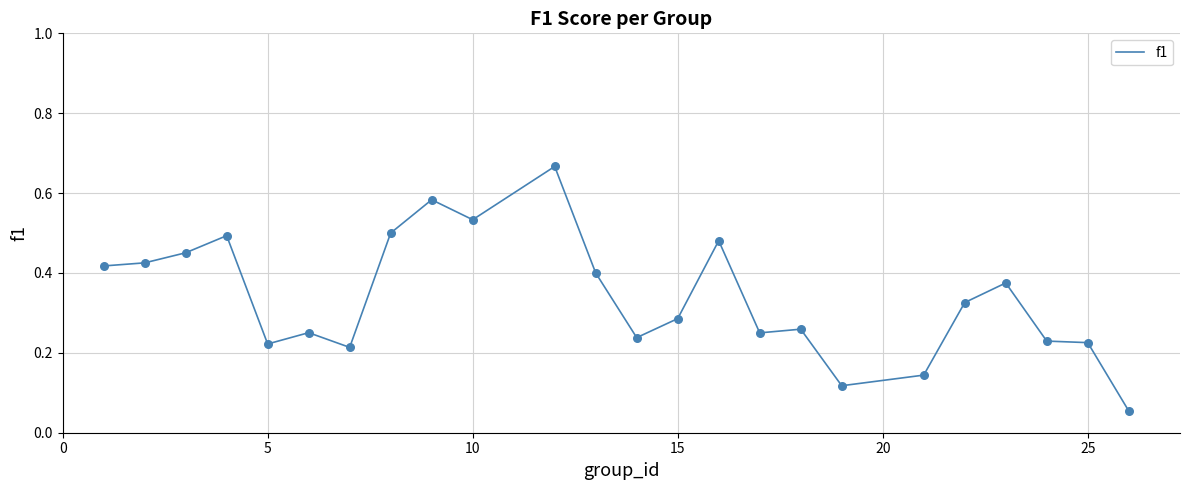

Is this an area chart (filled region under the line)?

No